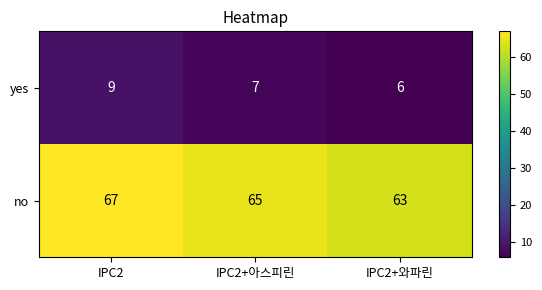

What is the greatest value displayed?

67